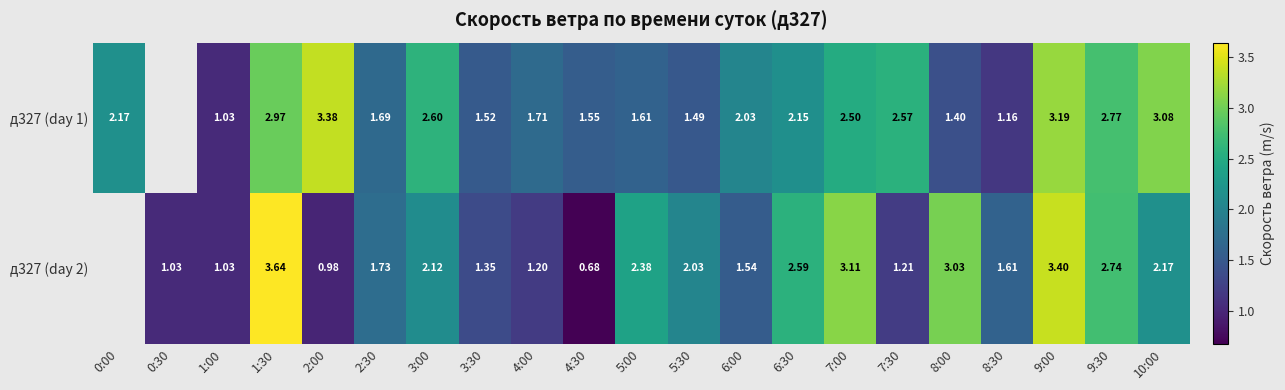

What is the spread (max minus min) of values at 1:30?

0.7